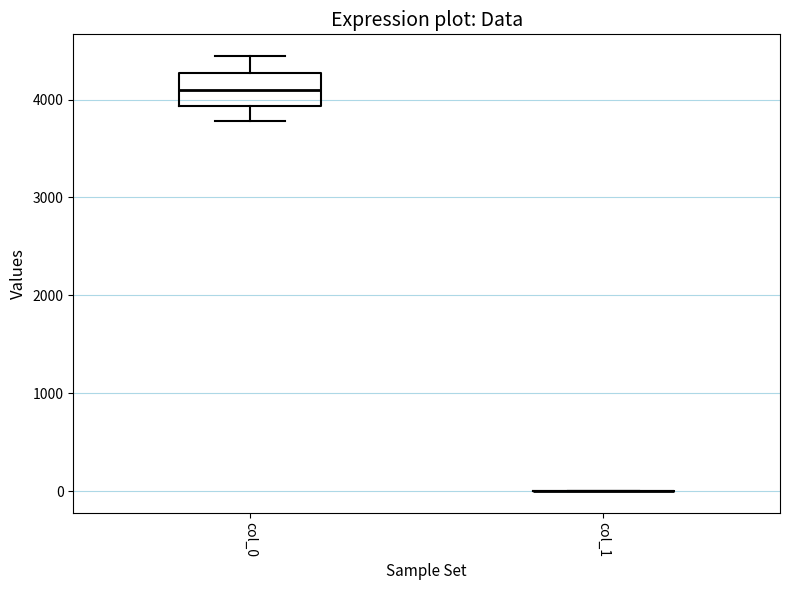

Where is the upper edge of the box for col_0 on the y-axis? The values are not printed on the chart, so give them approximately, as read against the axis.

4300